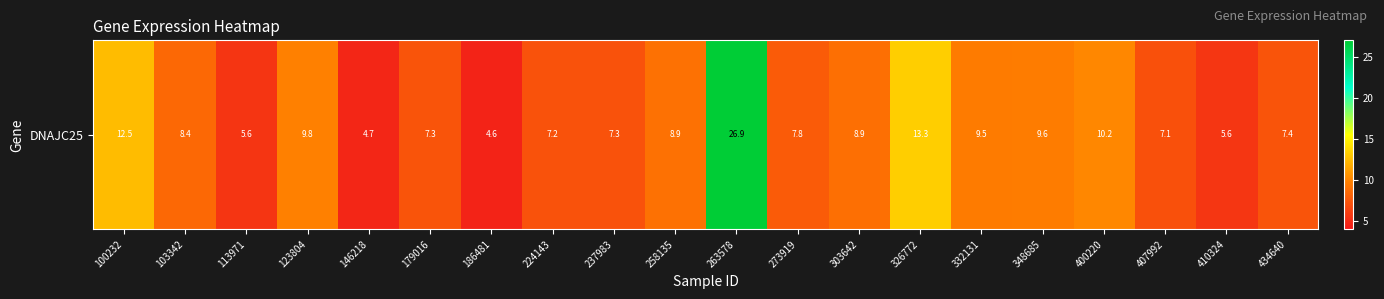

What is the maximum value shown in the chart?

26.9